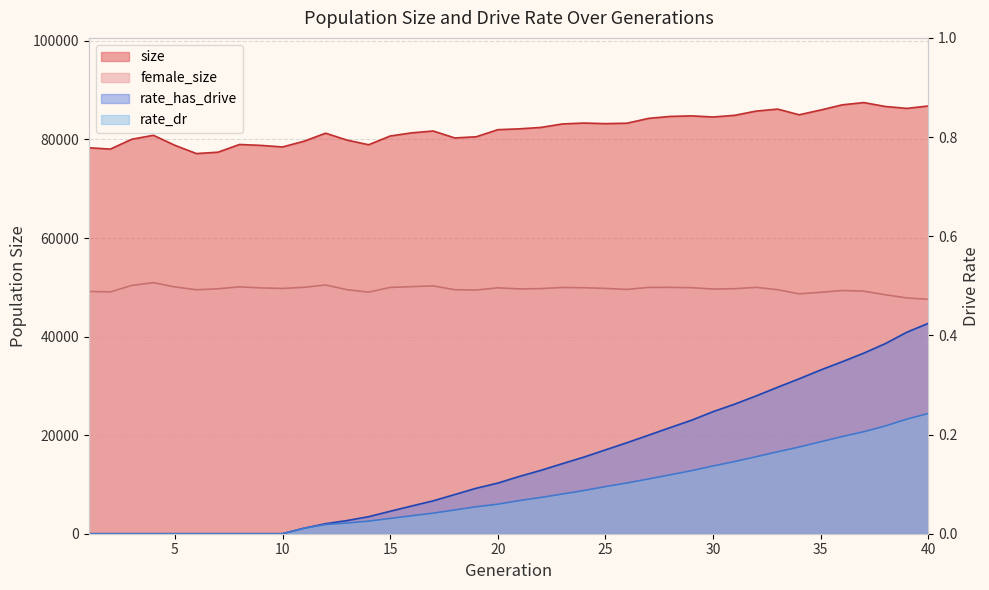

True or false: rate_has_drive has more than 2 points higher than both neighbors.

False